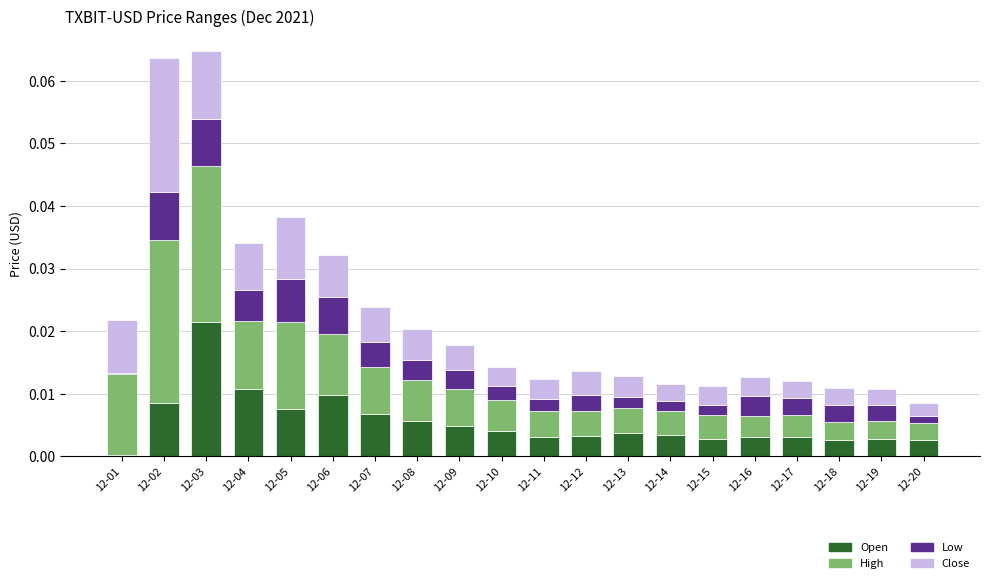

At which label does Open reach its minimum?

12-01